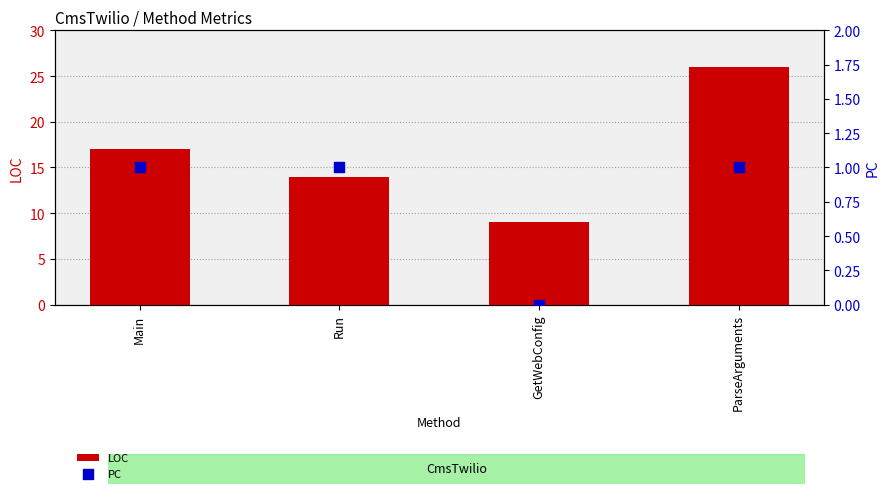

At how many categories does at least one series exceed 13?

3